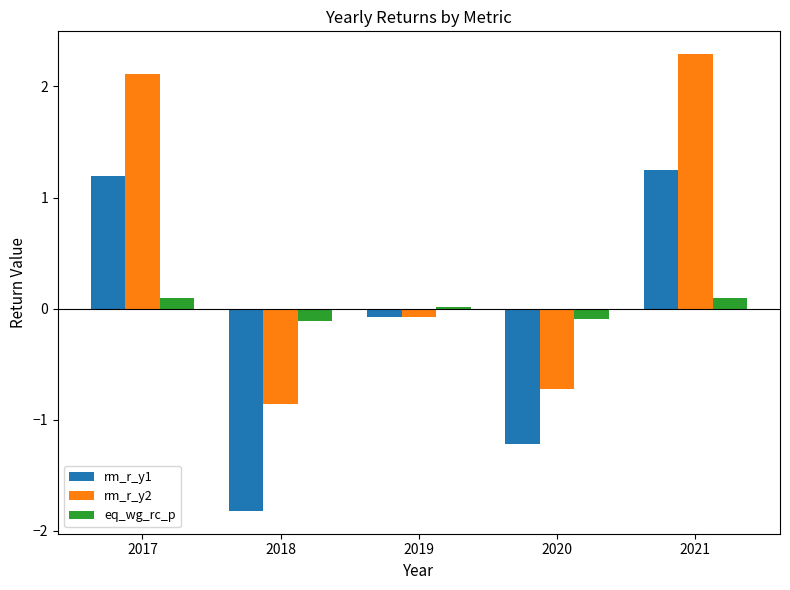

What is the sum of the rm_r_y2 values at 2017 and 2021?

4.4